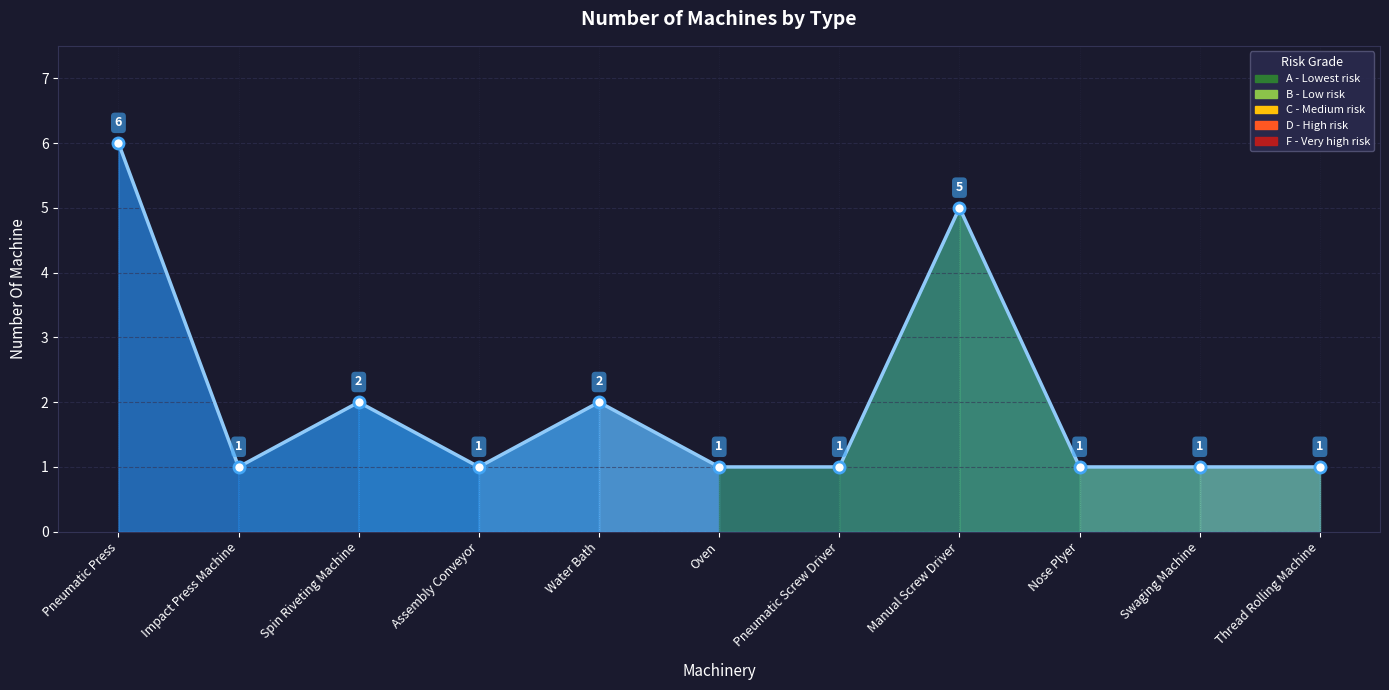

What is the difference between the maximum and minimum values?

5